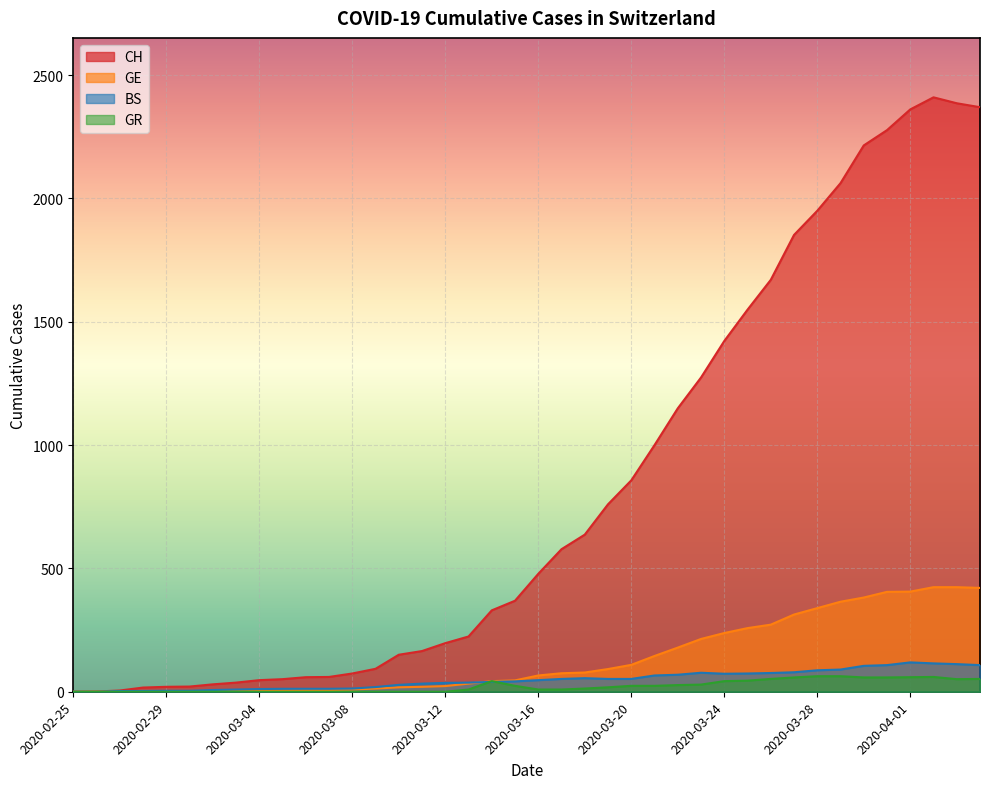

Between 2020-04-03 and 2020-03-30, which is larger?

2020-04-03